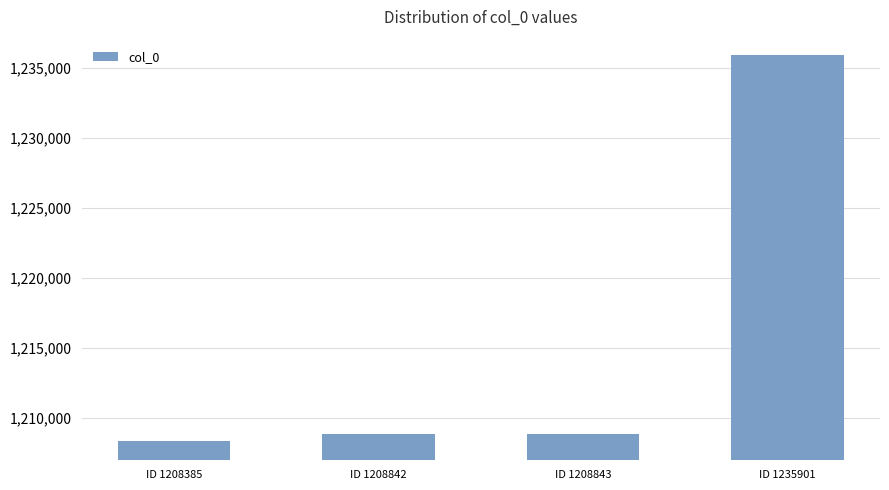

What is the difference between the values at ID 1208843 and ID 1208385?

458